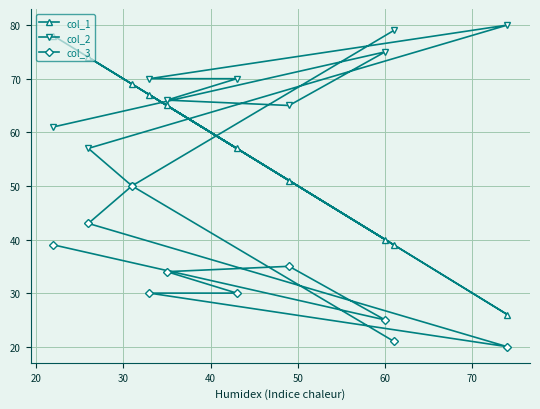

Rank the series by their average value, from highest to lowest.

col_2, col_1, col_3